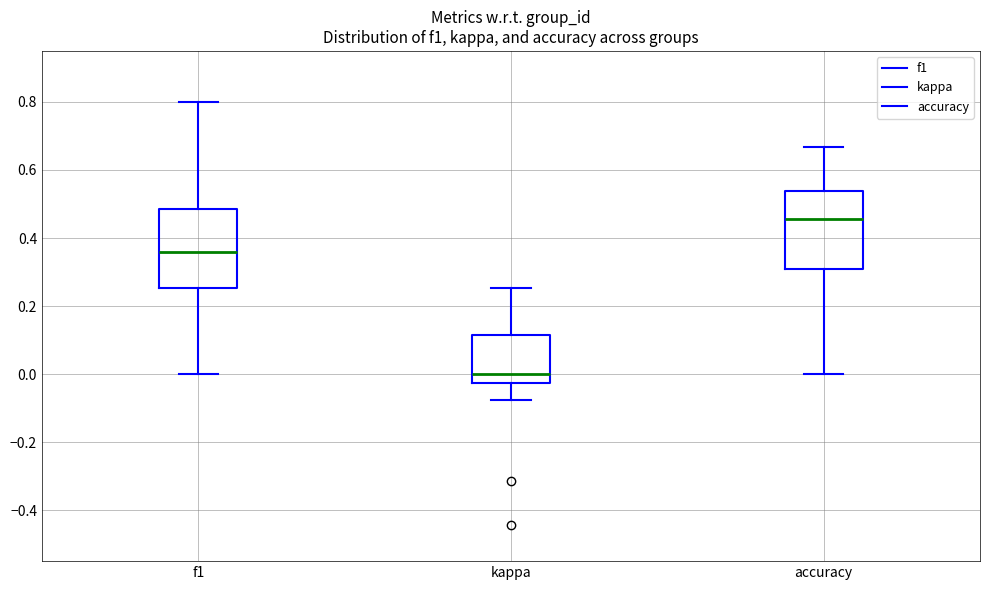

Reading left to right, read every box against the y-axis: the position of its median line, the range the box covers, and the ends of its whiskers. The values are not printed on the chart, so give them approximately, as read against the axis.

f1: median 0.36, box 0.26 to 0.48, whiskers 0.00 to 0.80
kappa: median 0.00, box -0.02 to 0.12, whiskers -0.08 to 0.26
accuracy: median 0.46, box 0.30 to 0.54, whiskers 0.00 to 0.66